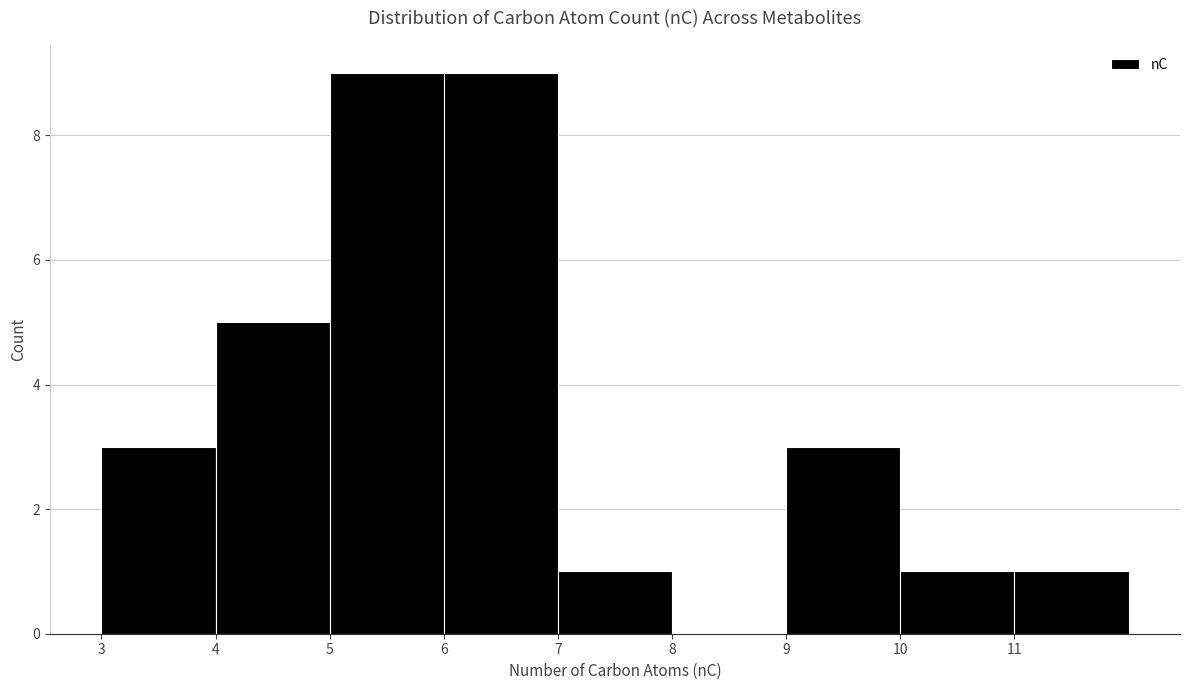

How tall is the bar that spans 11 to 12 on the x-axis? The values are not printed on the chart, so give them approximately, as read against the axis.

1